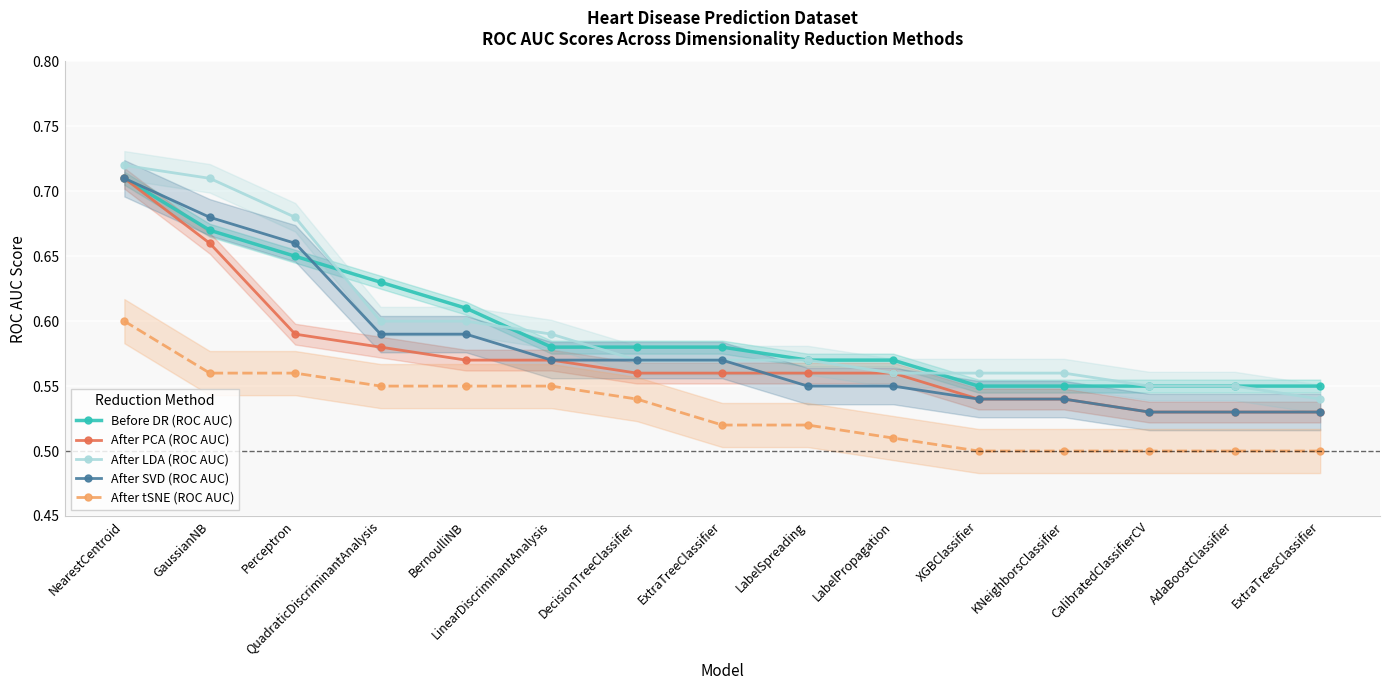

True or false: After PCA (ROC AUC) has more than 1 interior local peaks.

False